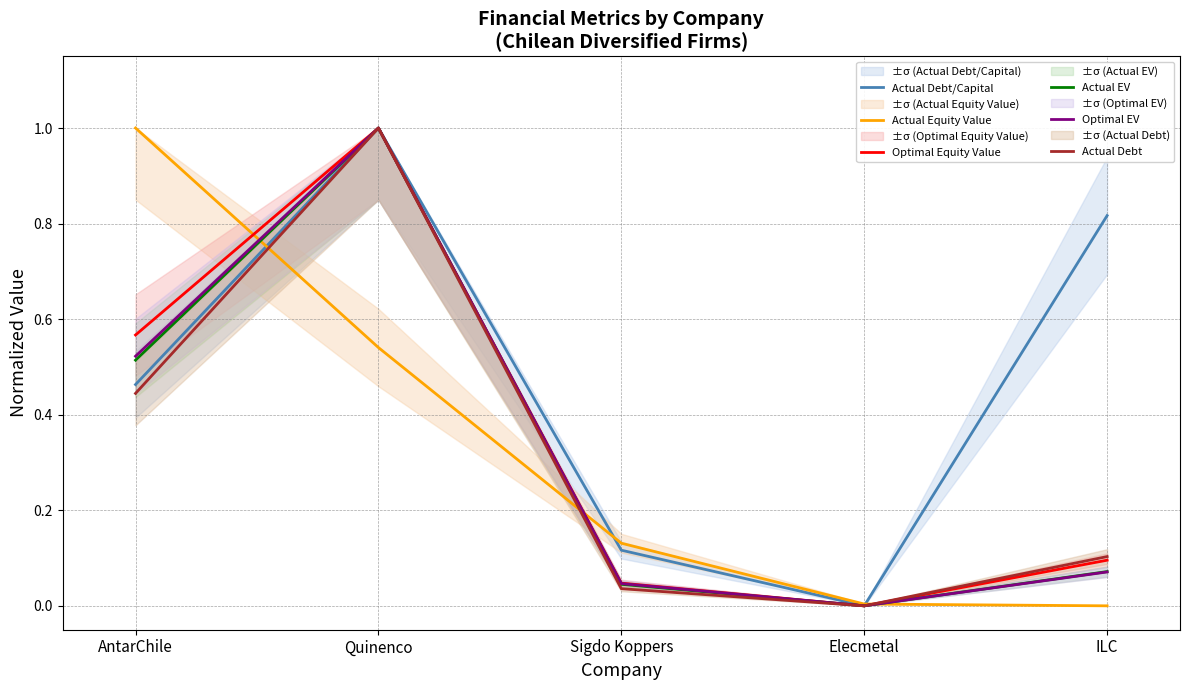

What is the label of the 4th point from the left?

Elecmetal